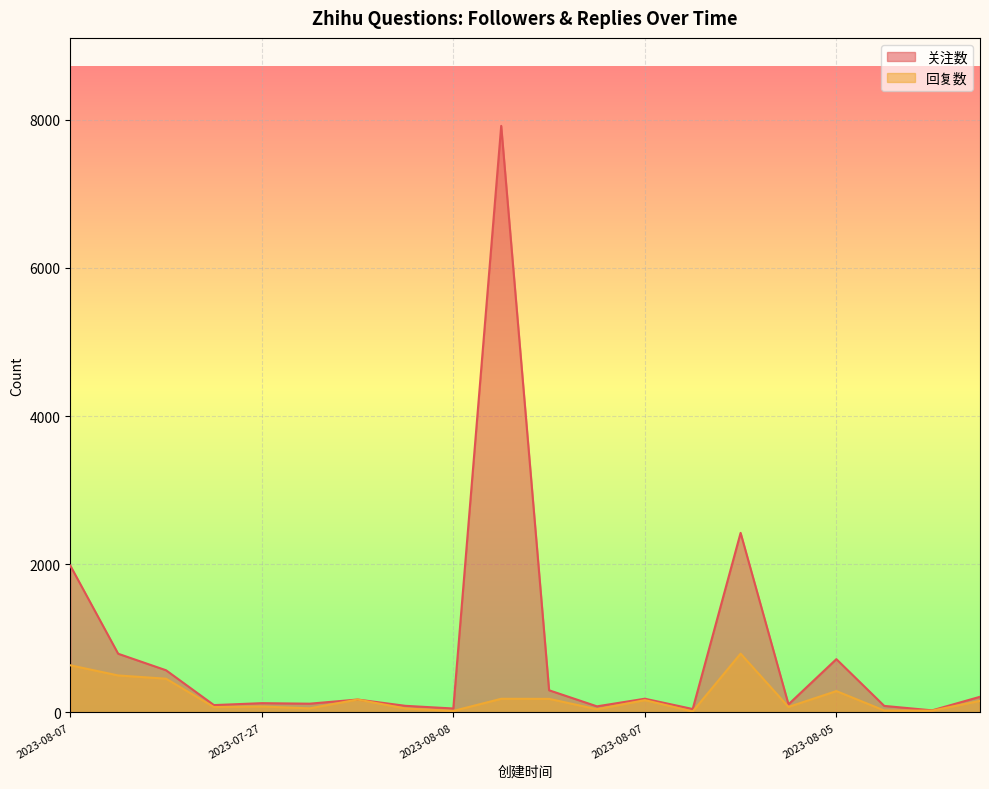

Is it true that 关注数 equals 126 at 2023-07-27?

True